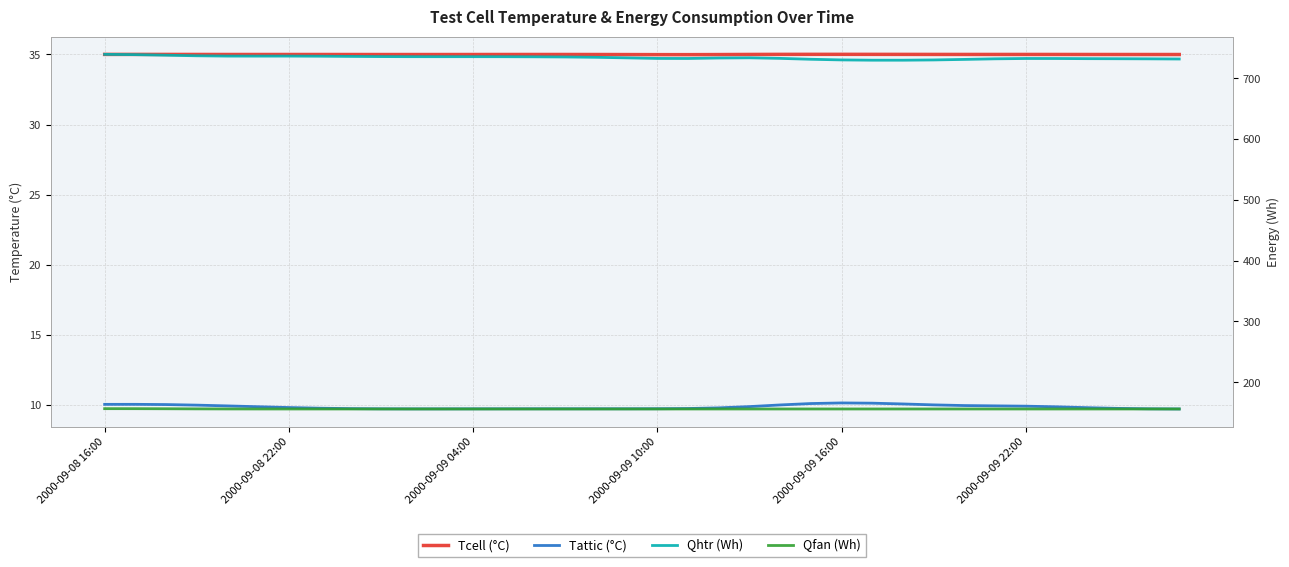

What is the difference between the maximum and minimum values in the Tattic (°C) series?

0.4